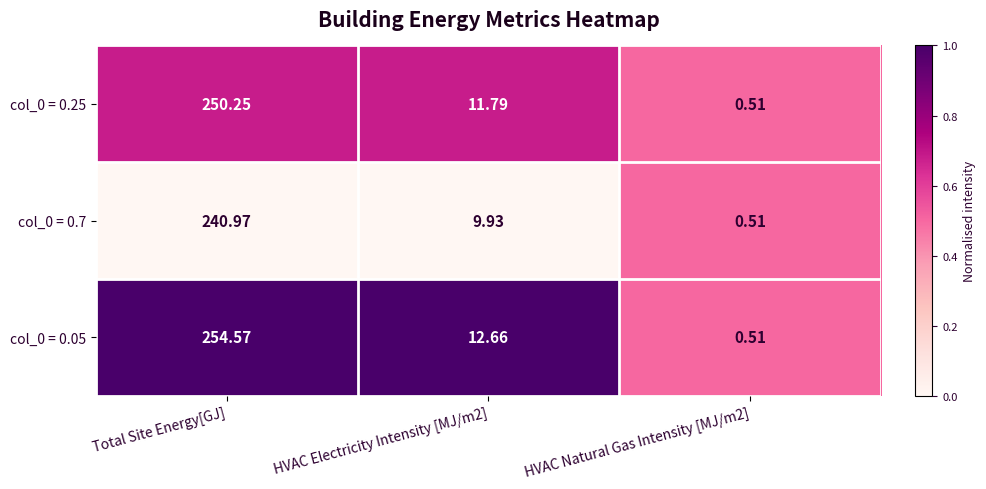

At which category does the chart reach its peak across all series?

Total Site Energy[GJ]